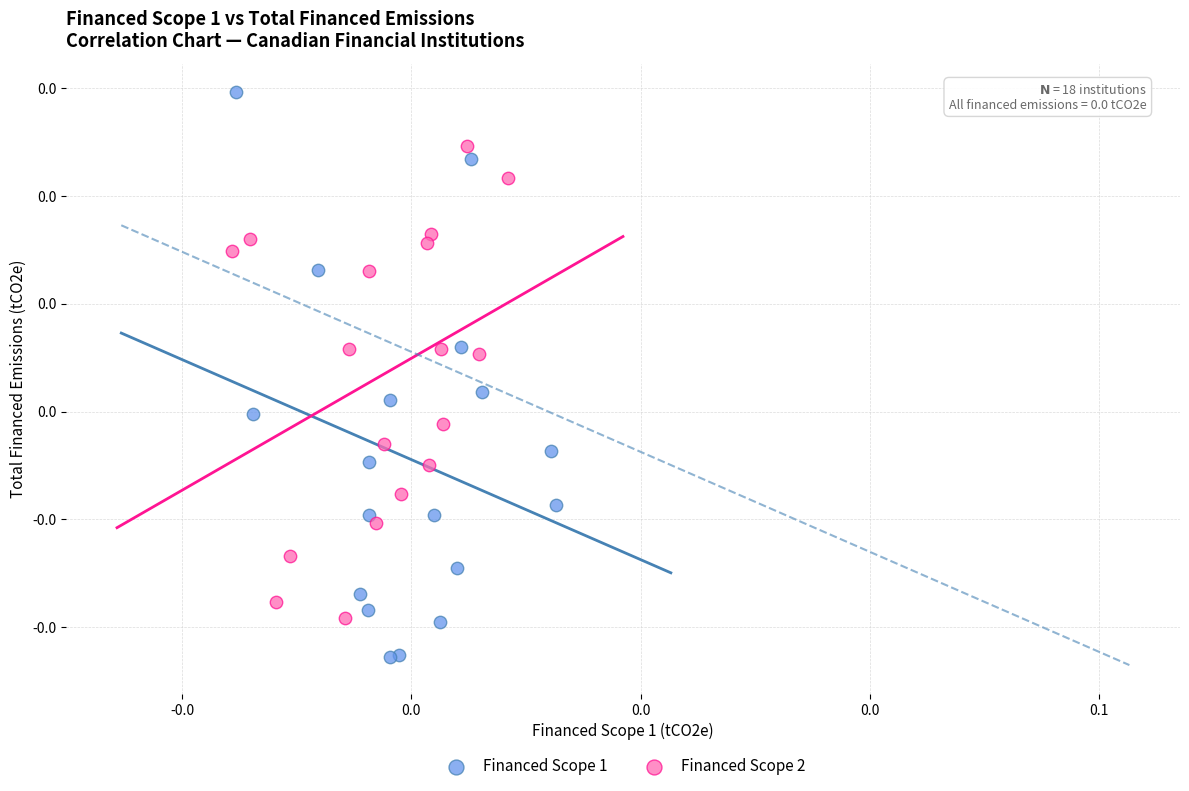

What are all the series names shown in the legend?

Financed Scope 1, Financed Scope 2